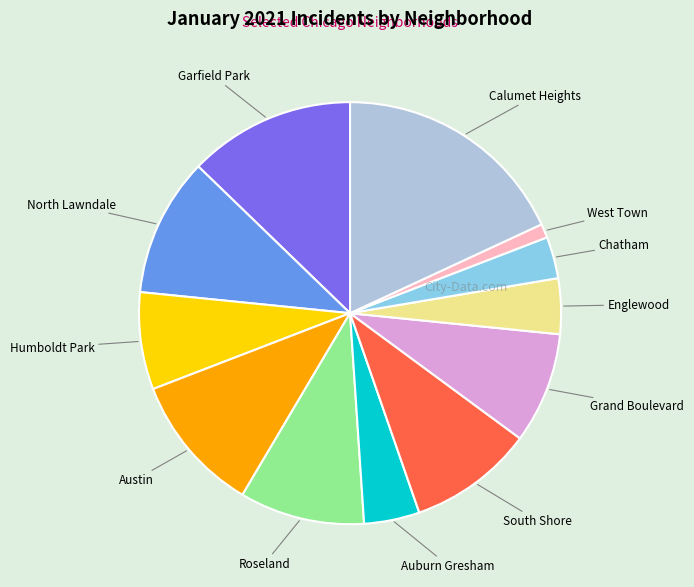

What is the smallest slice in the pie chart?

West Town